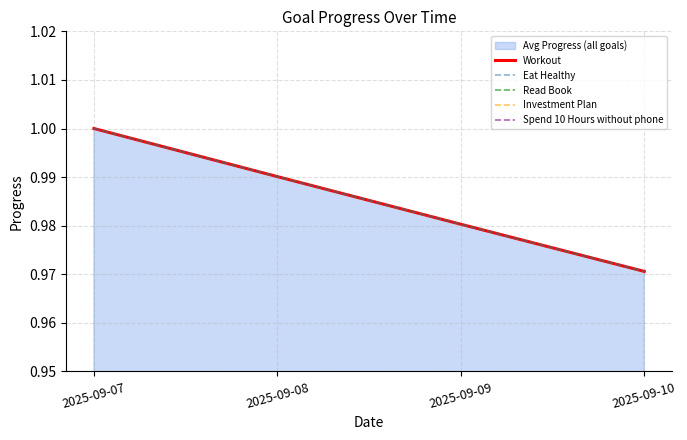

True or false: Workout has a value of 0.5 at 2025-09-07.

False